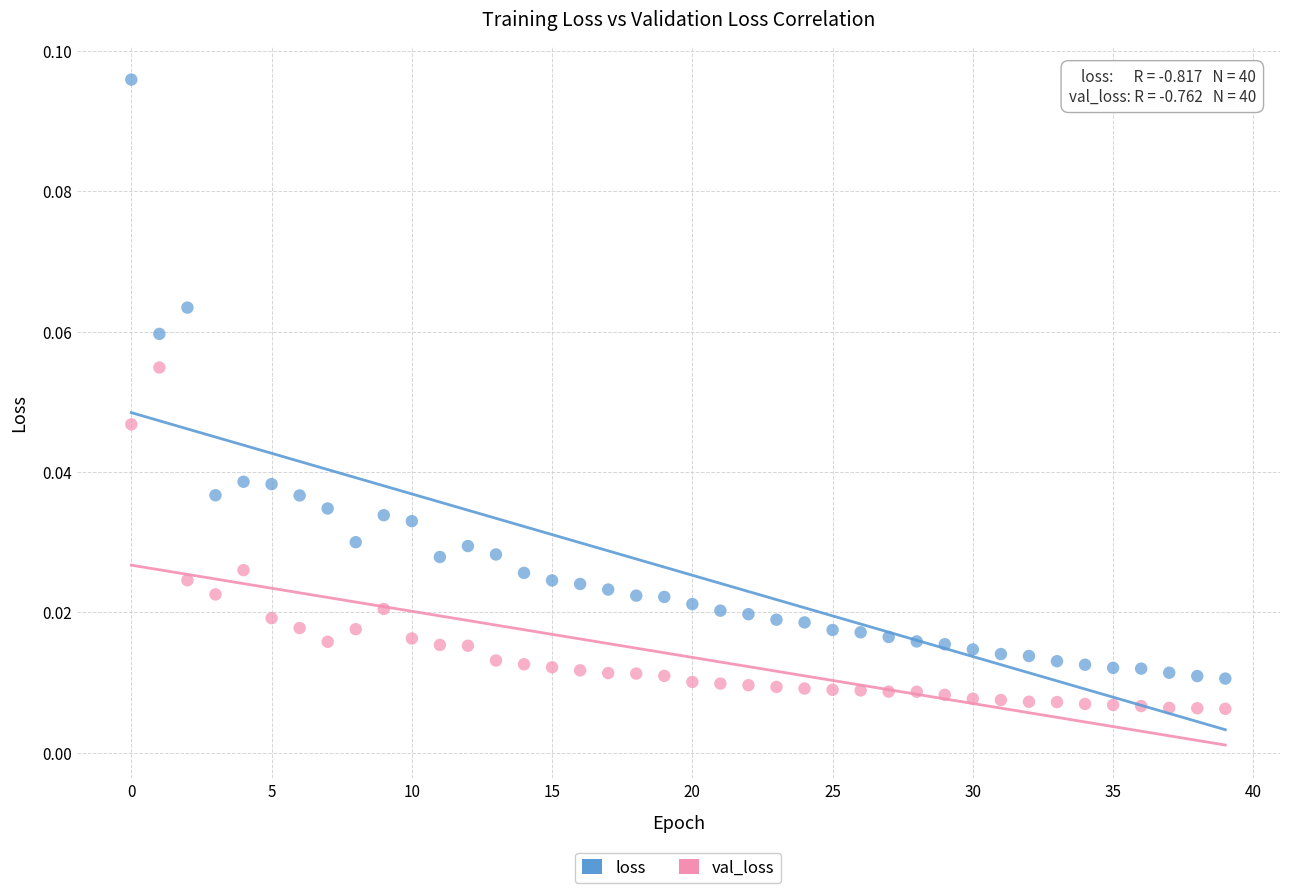

Which series has the widest spread of Y values?

loss